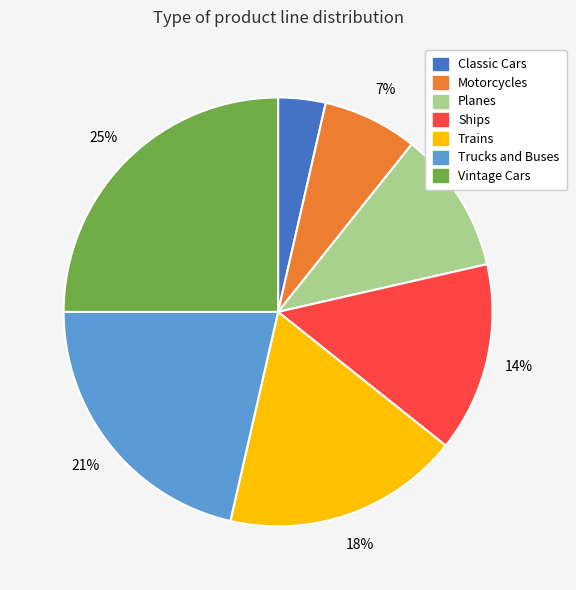

What percentage is the Trains slice, to the nearest percent?

18%